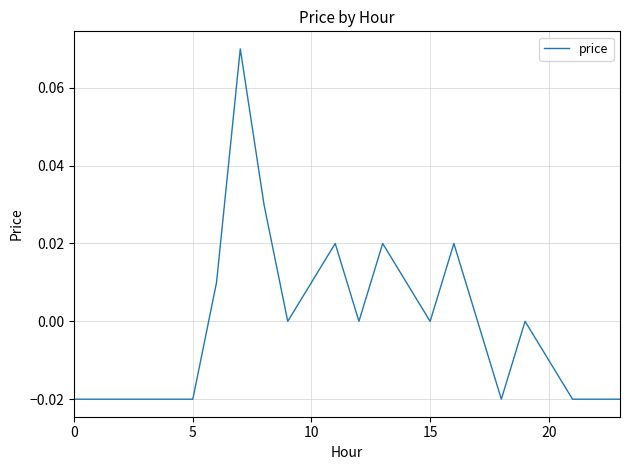

The value at 15 is 0.0. True or false?

True